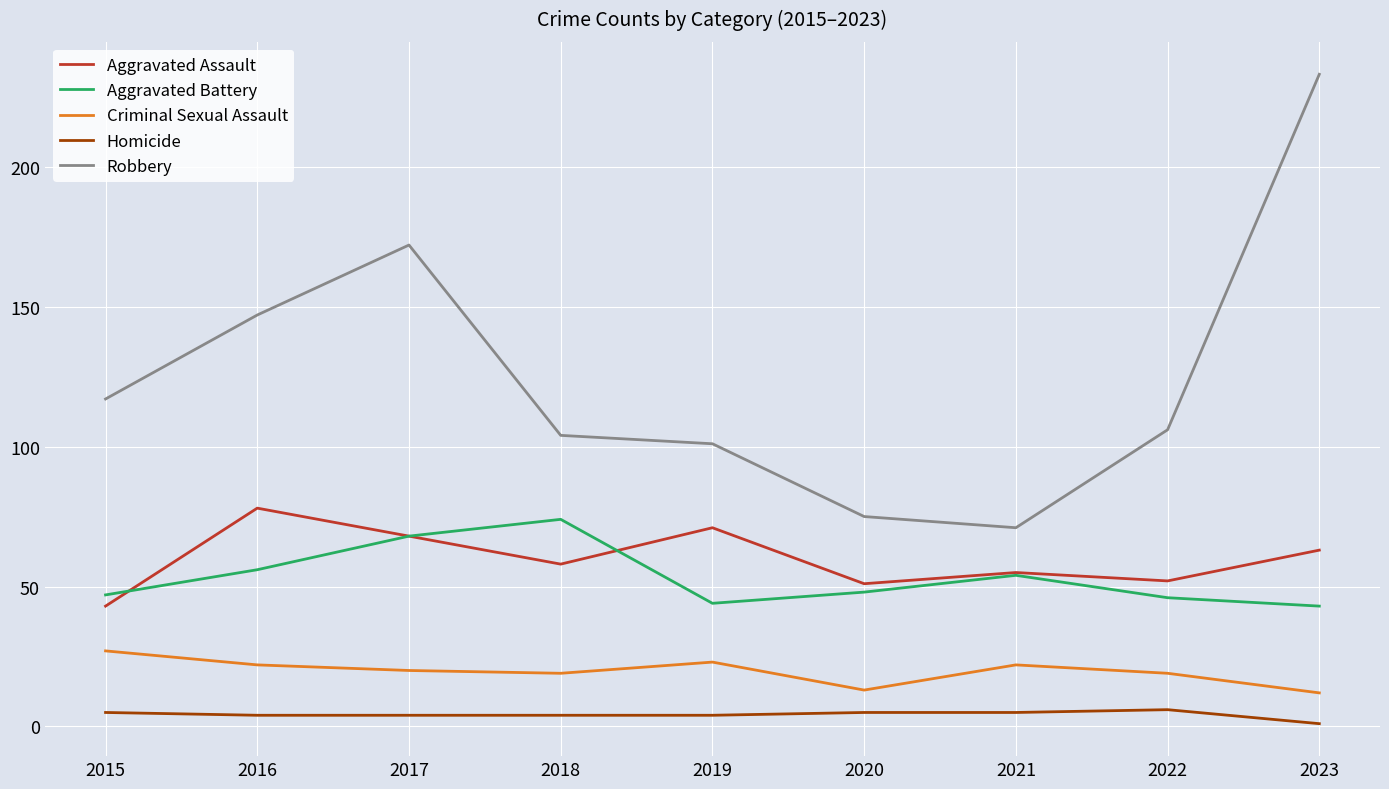

At which category is the sum across all series the highest?

2023